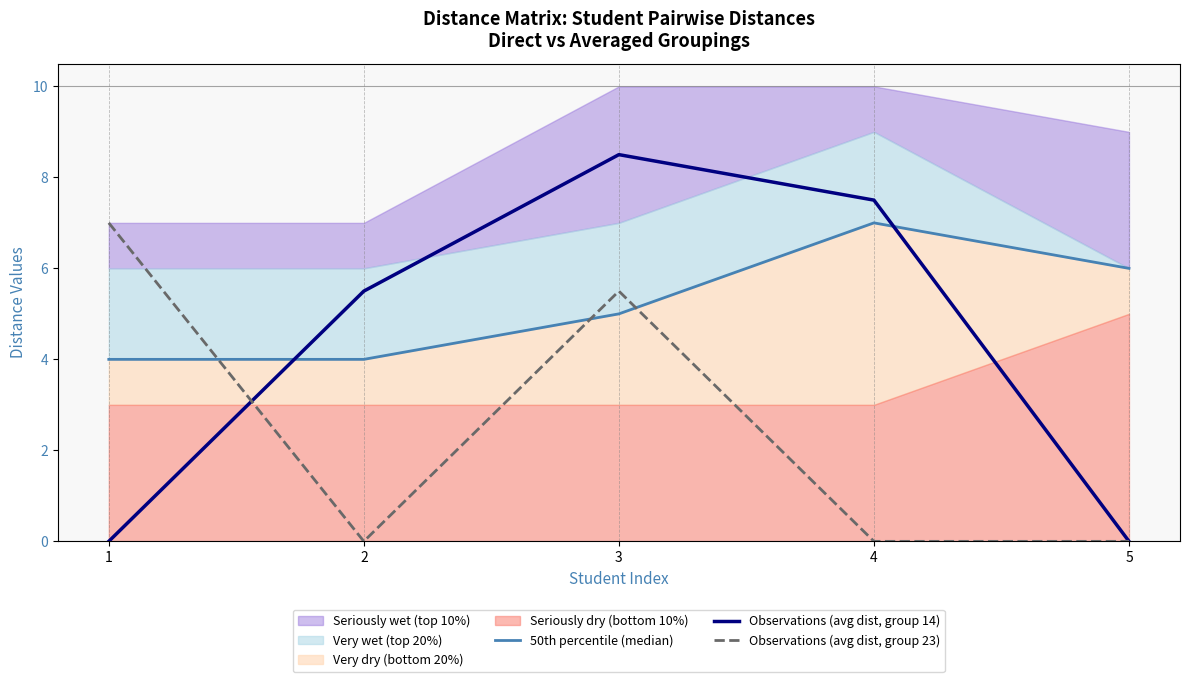

True or false: 50th percentile (median) has a value of 9.3 at 5.

False